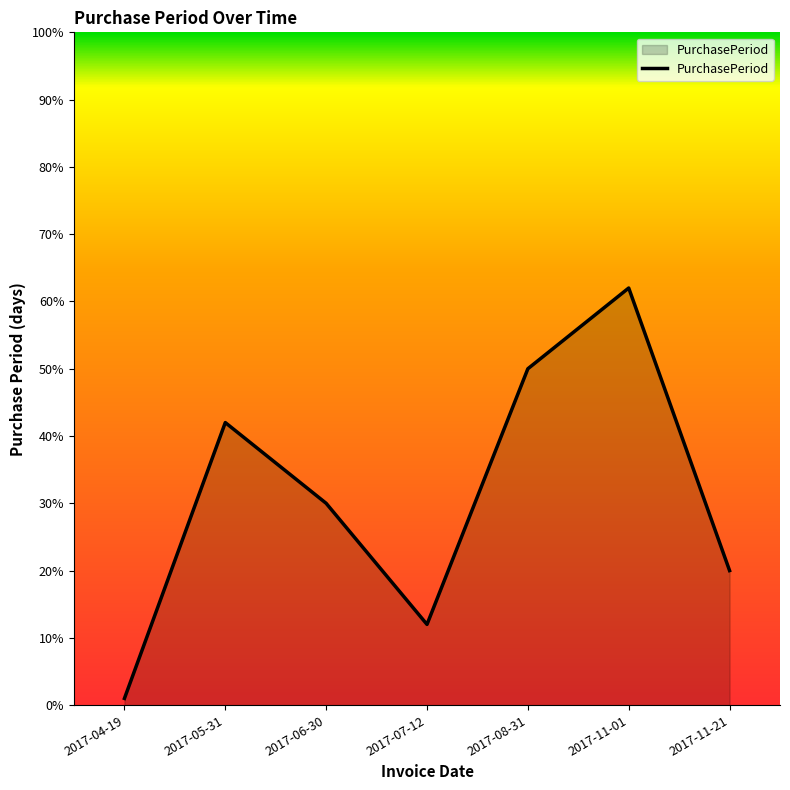

Rank the categories by value from lowest to highest.

2017-04-19, 2017-07-12, 2017-11-21, 2017-06-30, 2017-05-31, 2017-08-31, 2017-11-01